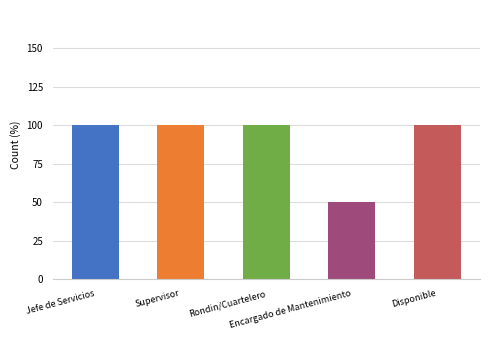

At which category does the chart reach its peak across all series?

Jefe de Servicios